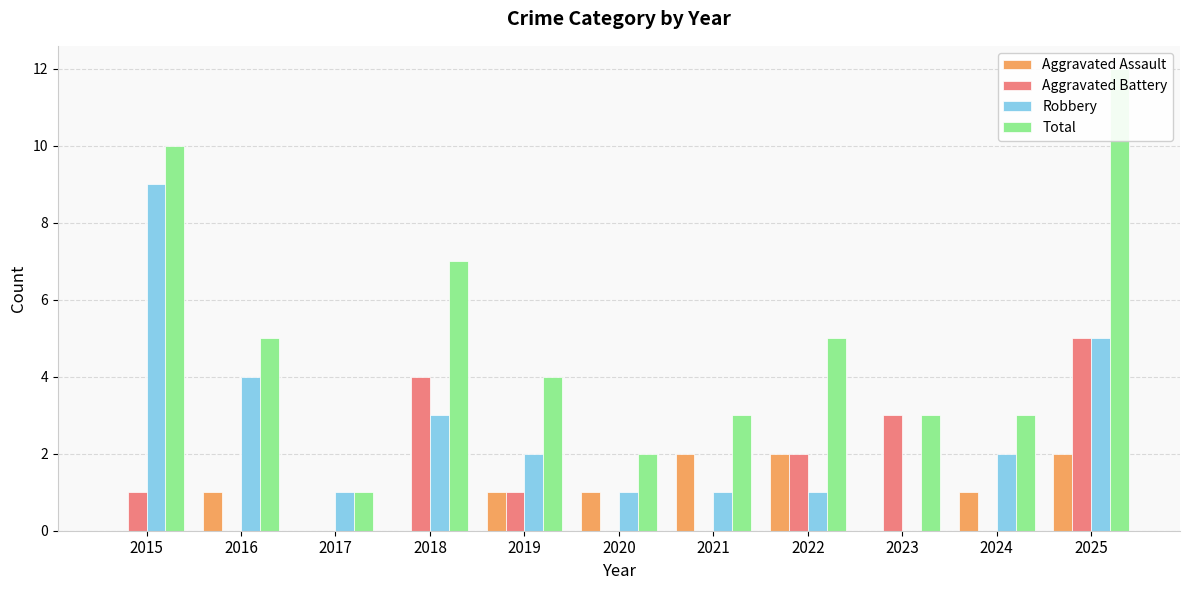

Which series has the largest range (max minus min)?

Total